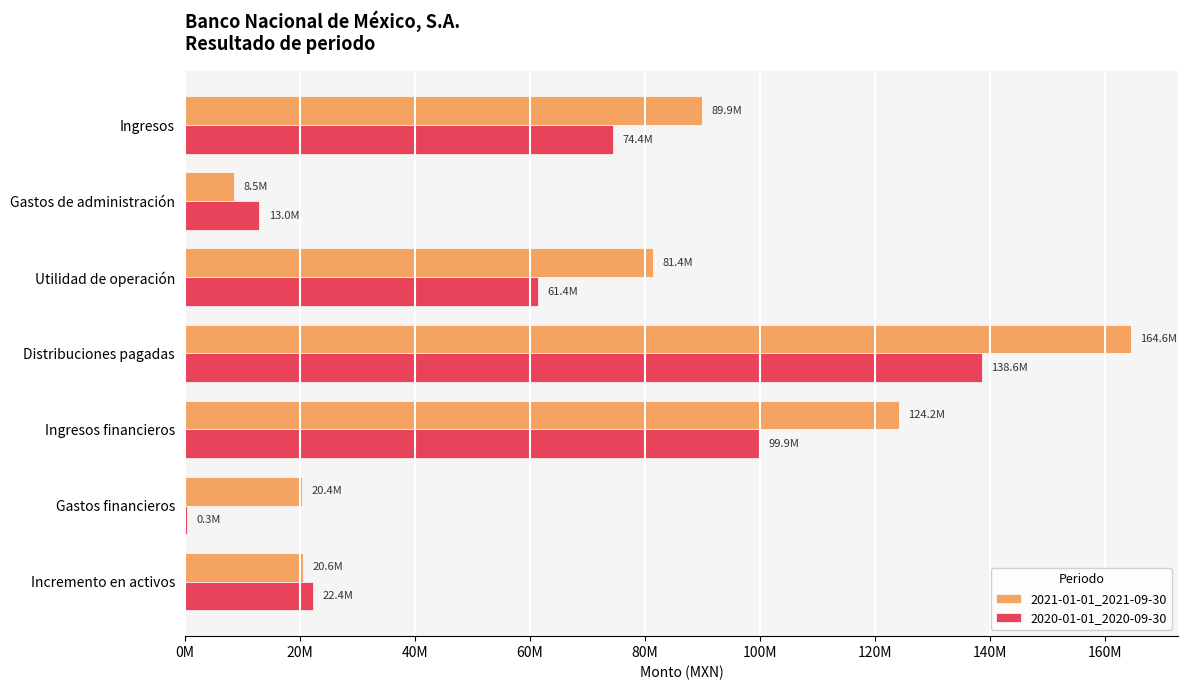

What are all the series names shown in the legend?

2021-01-01_2021-09-30, 2020-01-01_2020-09-30